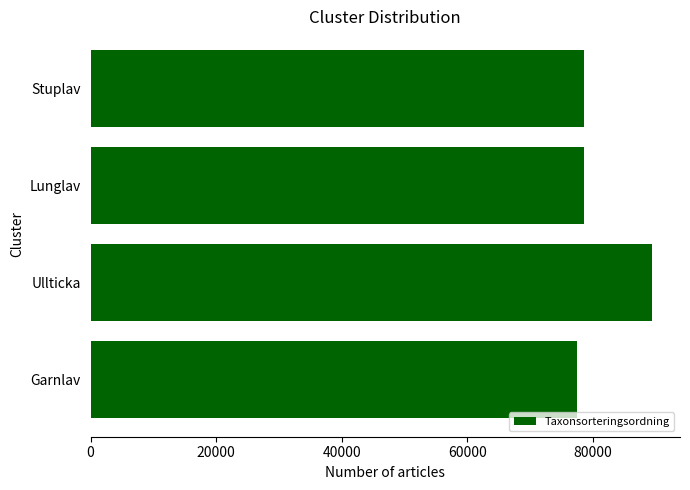

What value does the data have at Ullticka?

89392